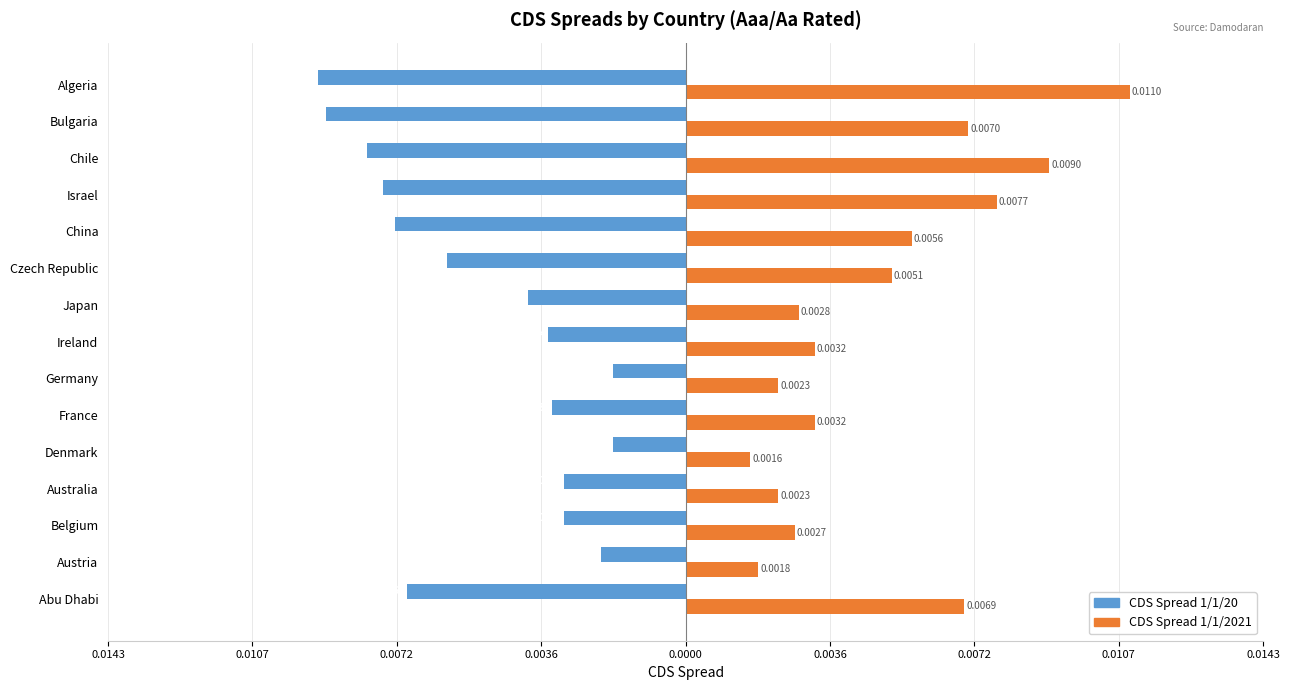

At how many categories does at least one series exceed 0?

15